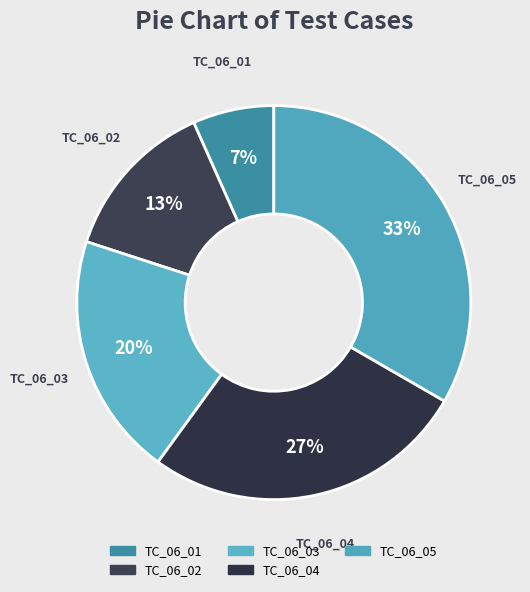

What is the ratio of the value at TC_06_02 to the value at TC_06_04?

0.5